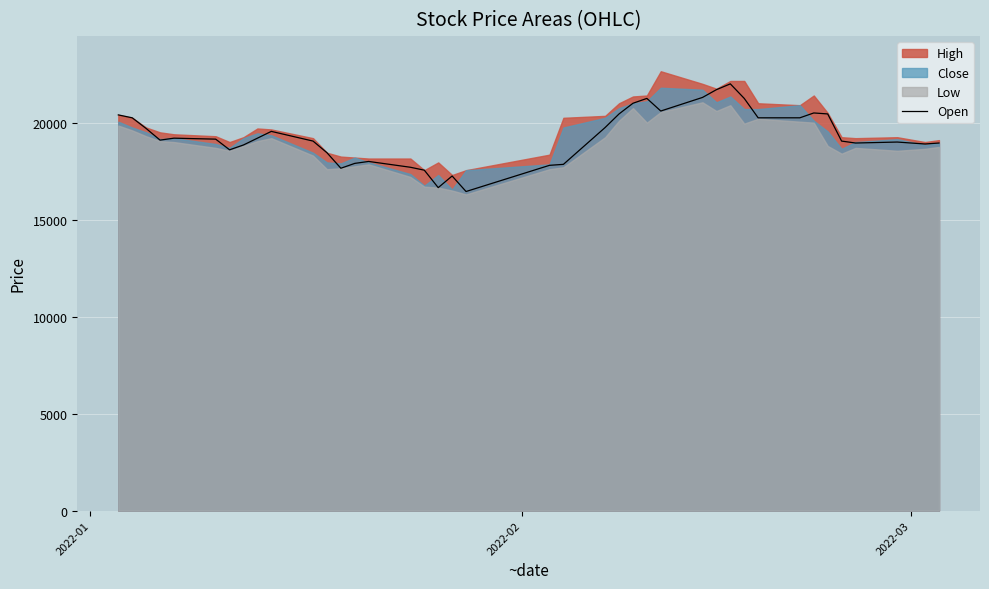

What is the average value?

19298